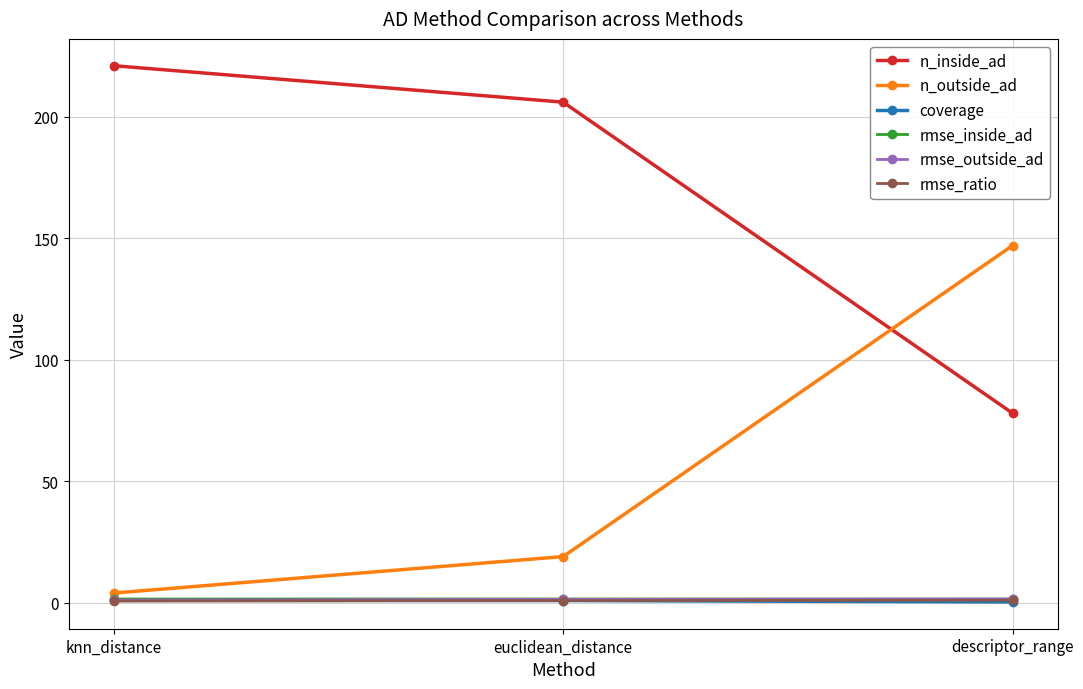

How many data points in n_inside_ad are less than 206?

1